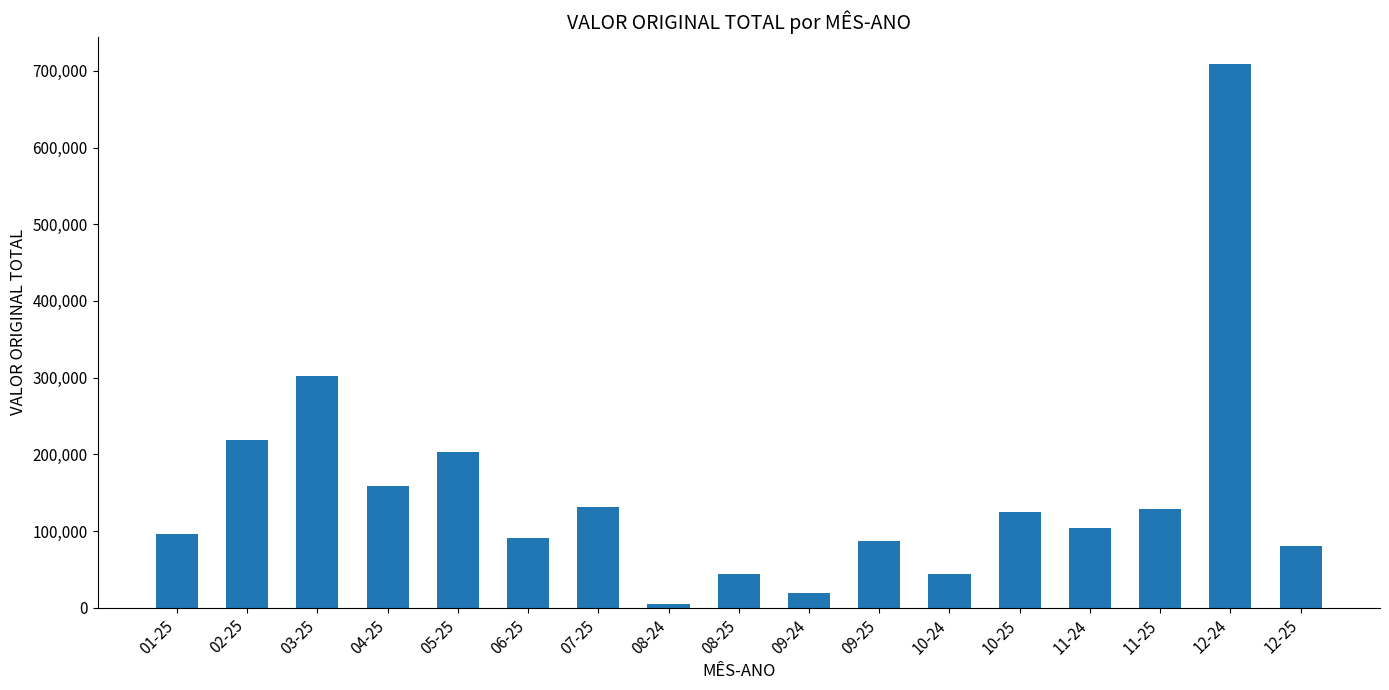

How many bars are there in total?

17